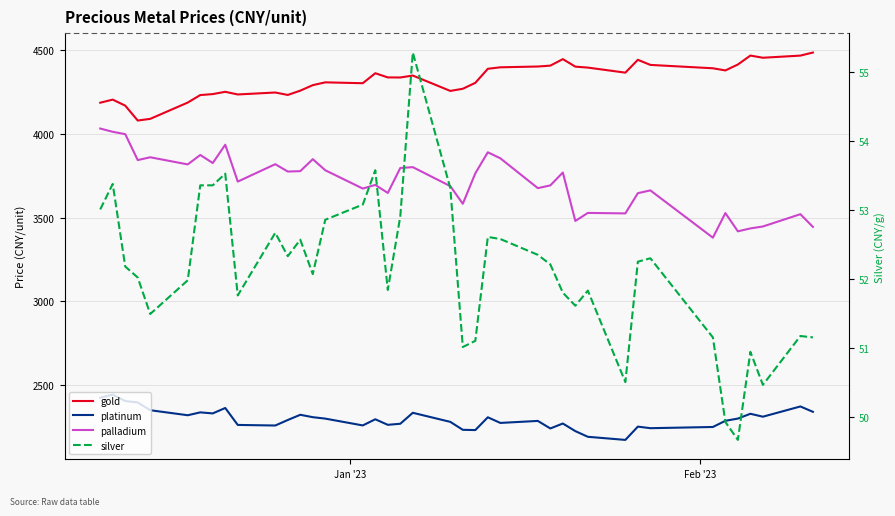

List the series in order of their peak value, lowest first.

silver, platinum, palladium, gold